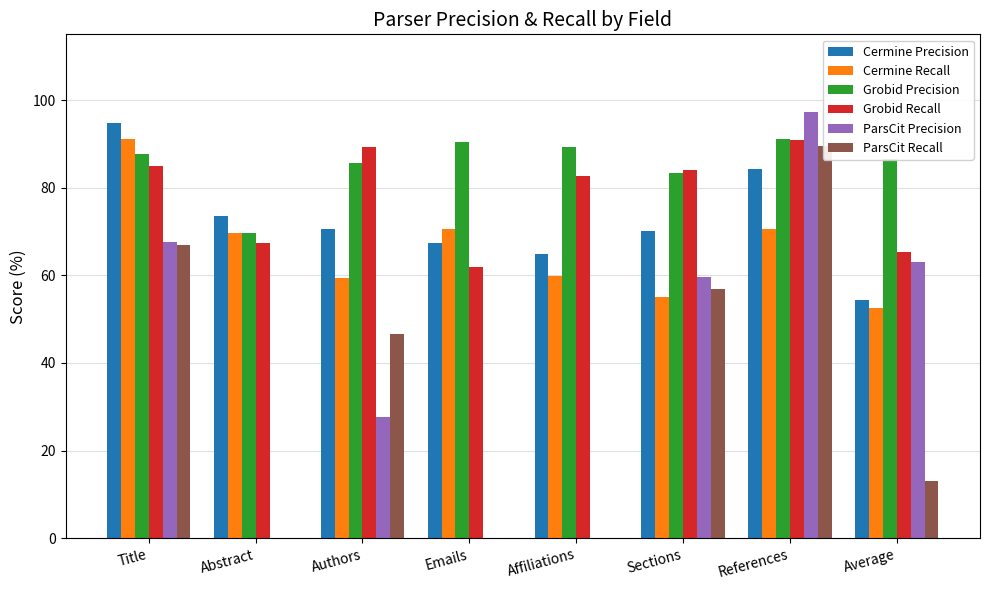

Does the chart contain stacked bars?

No